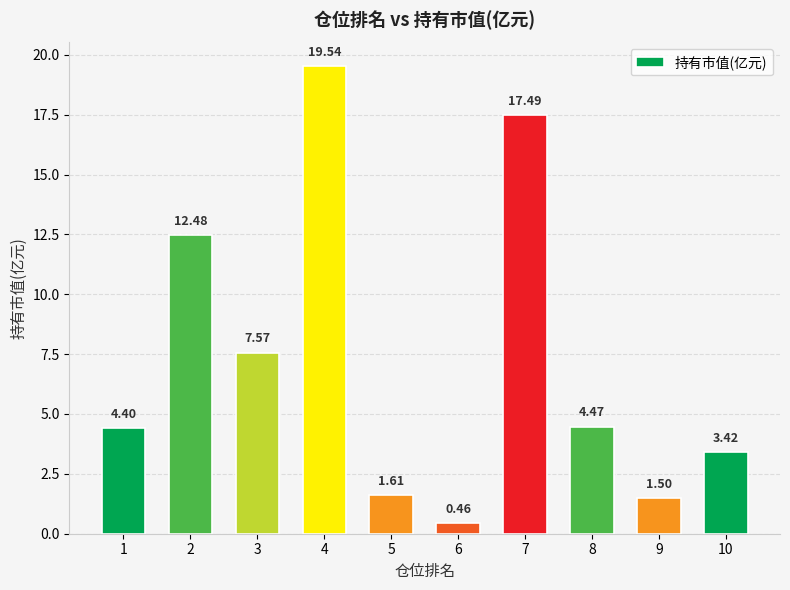

At which category does the chart reach its minimum across all series?

6